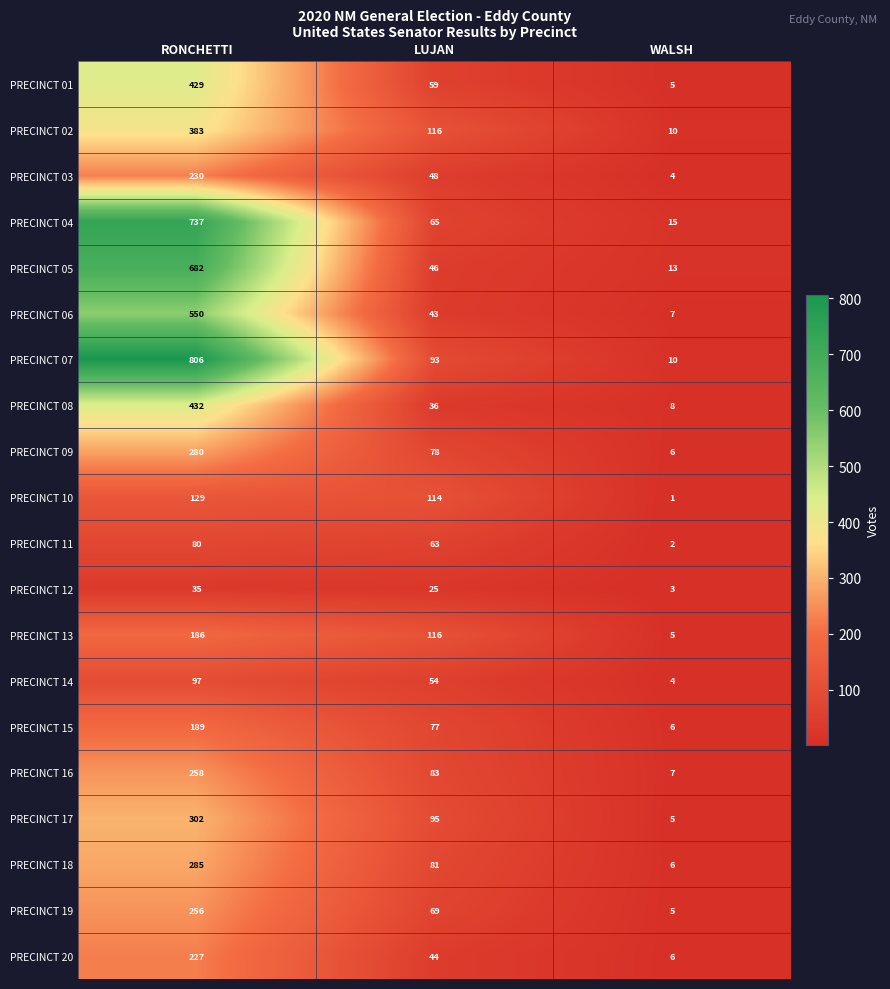

What is the spread (max minus min) of values at RONCHETTI?

771